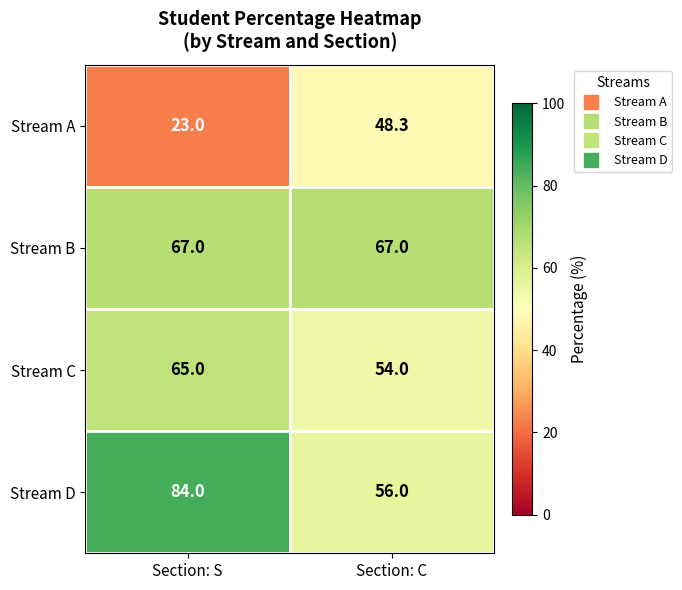

Is it true that Stream B equals 106.8 at Section: S?

False